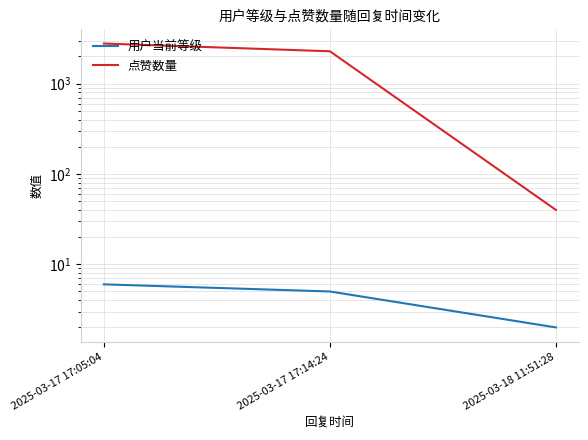

Reading right to left, what are all the values shown in this chart?

用户当前等级: 2	5	6
点赞数量: 40	2284	2783